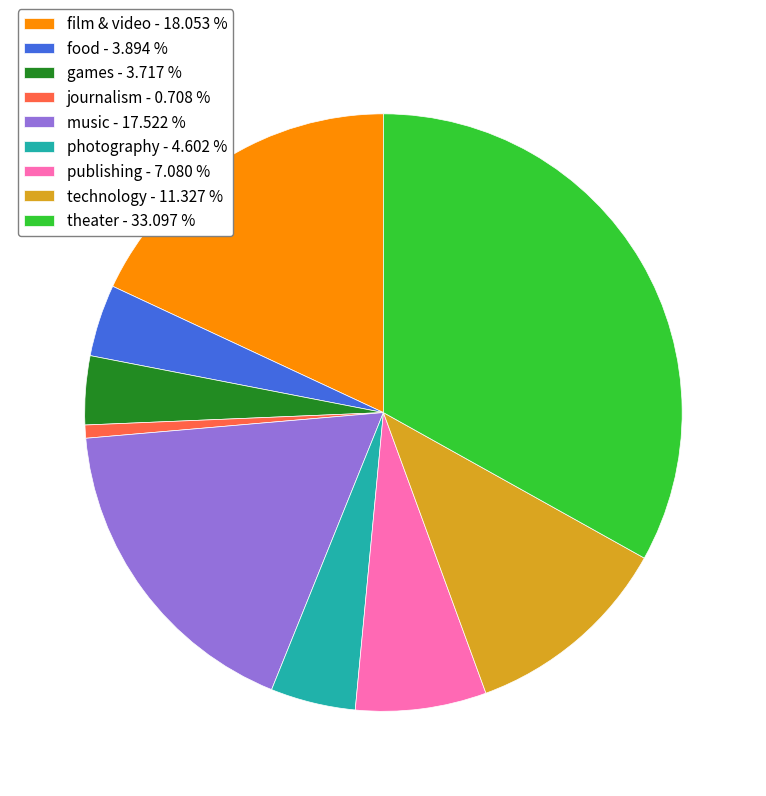

What is the largest slice in the pie chart?

theater